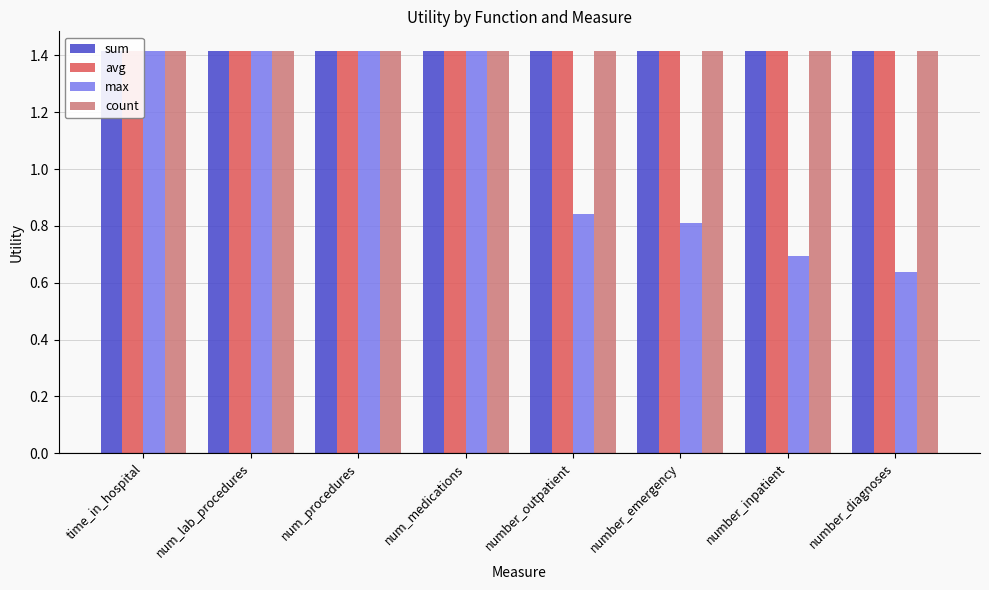

The value of count at number_emergency is 0.7. True or false?

False